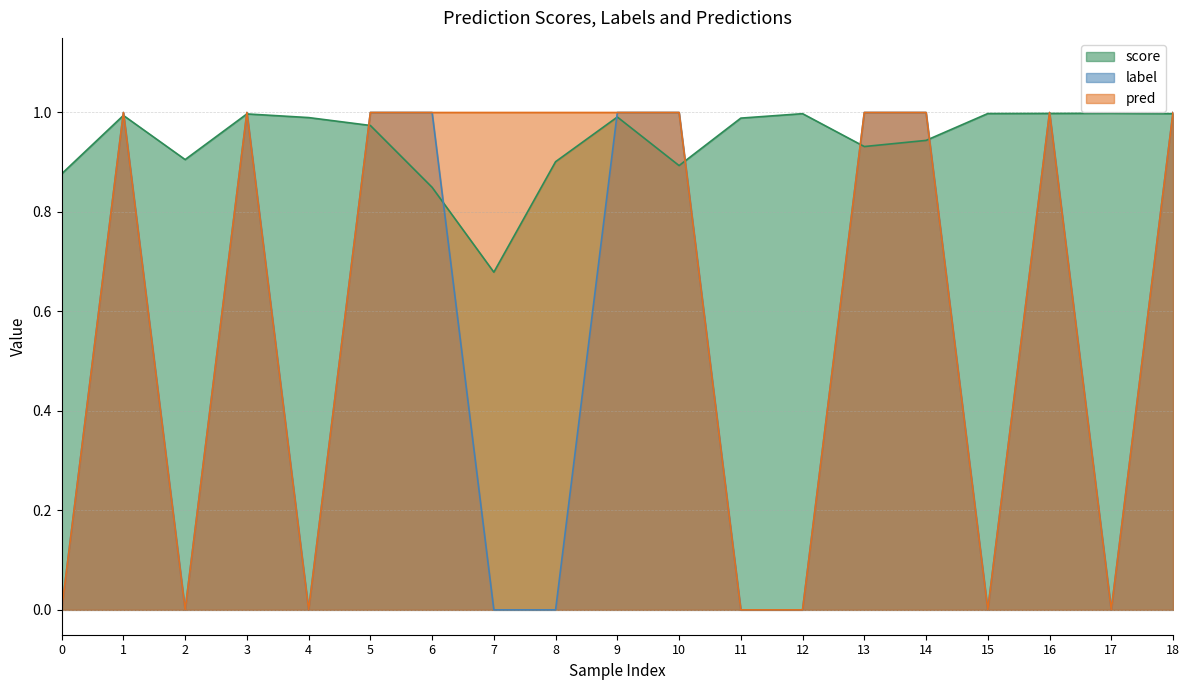

True or false: pred and label cross at least once.

False